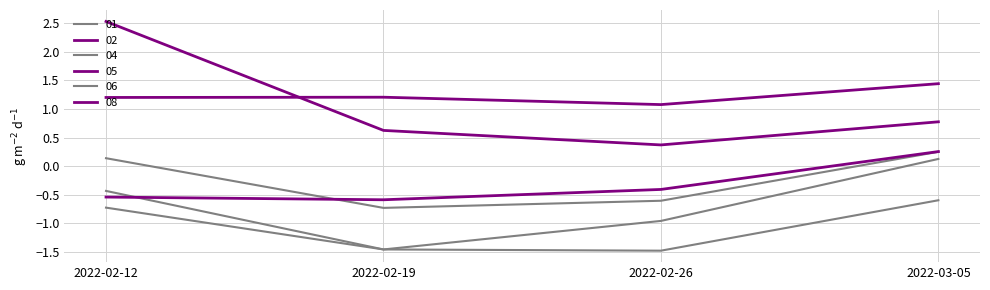

Does the chart have visible grid lines?

Yes